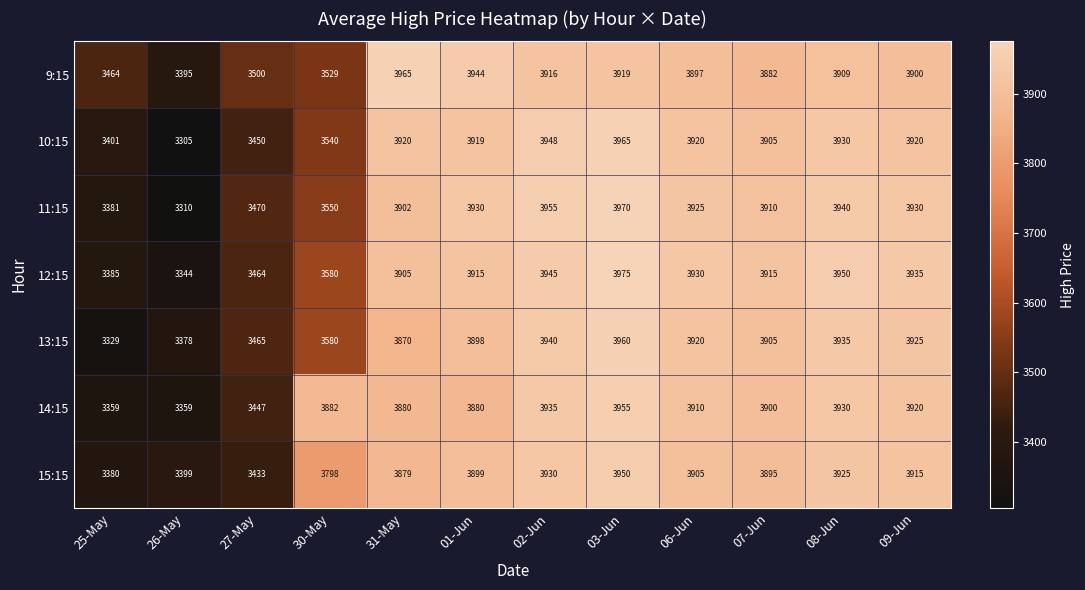

How many data points does each series have?

12